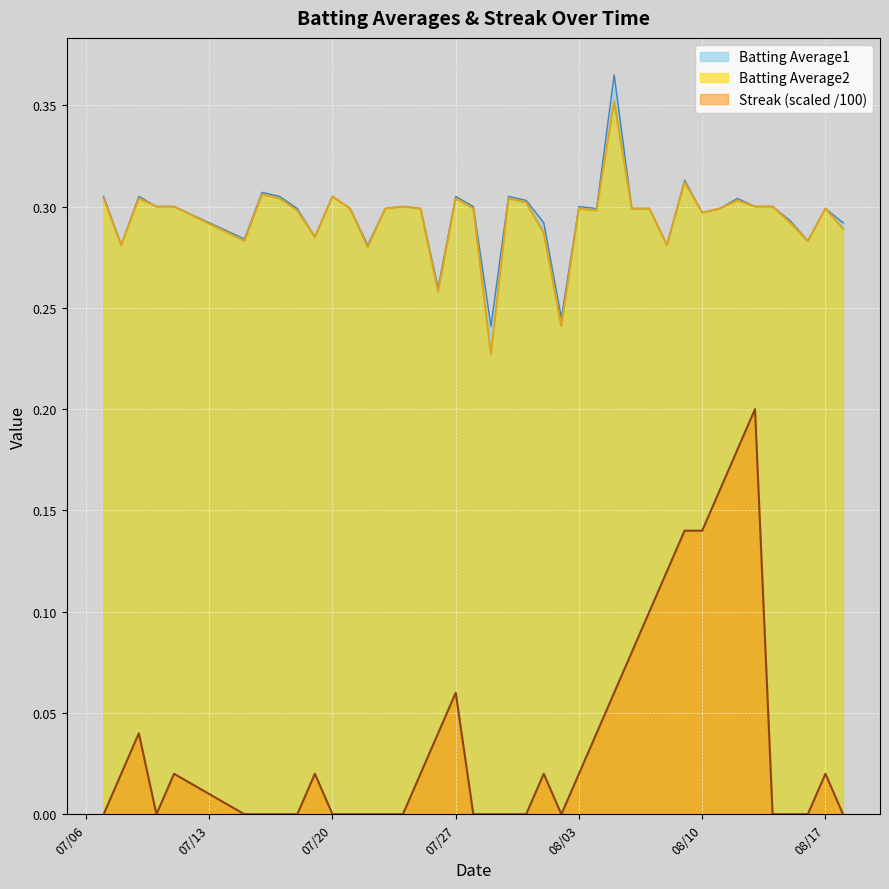

What is the total value across all series at 2010-08-12?

0.8